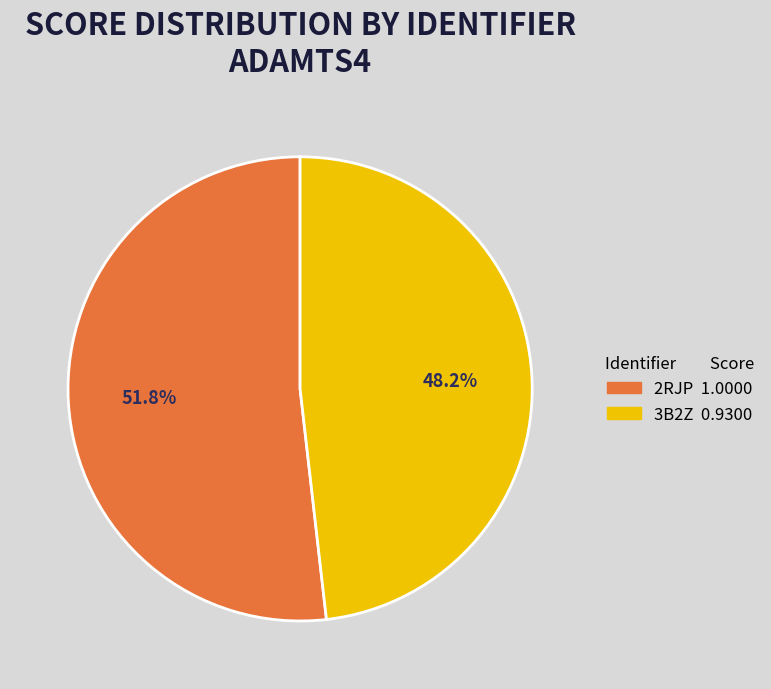

How many segments does this pie chart have?

2